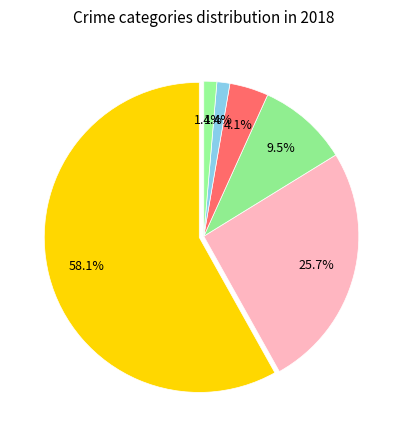

What is the largest slice in the pie chart?

Theft